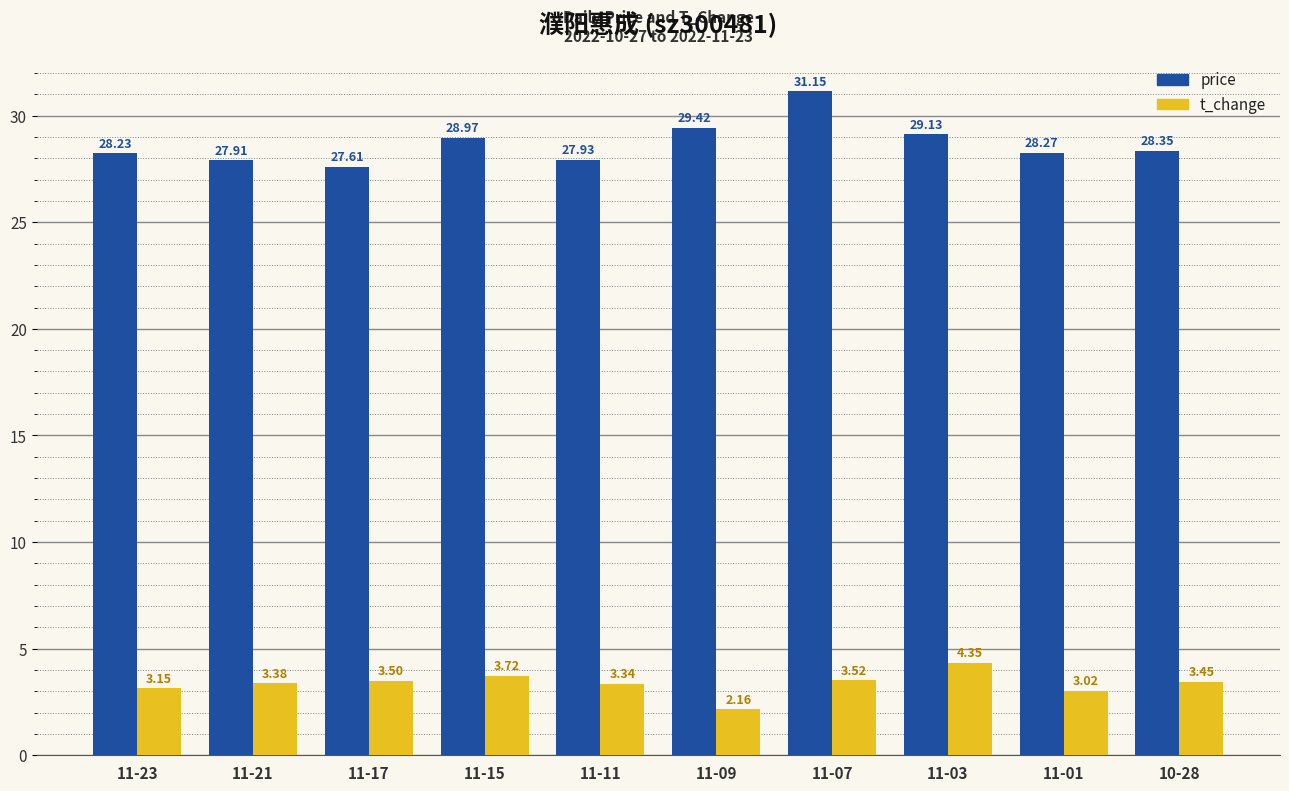

At 10-28, list the series in order from smallest to largest.

t_change, price